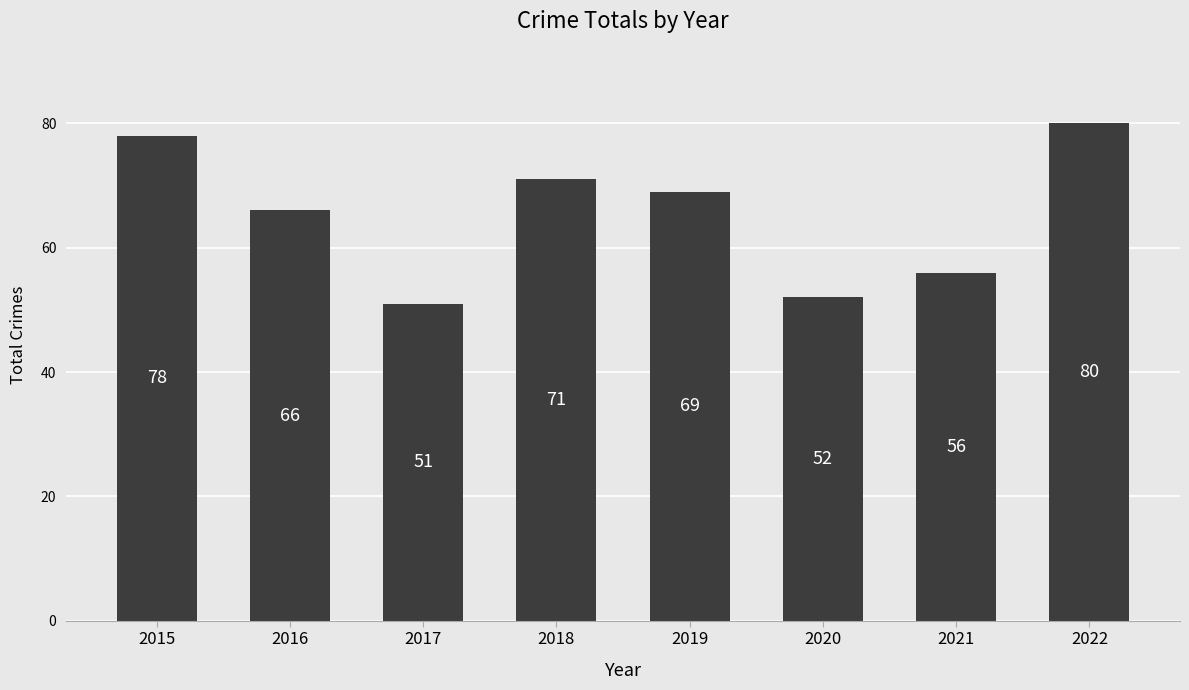

List the labels in order of value, smallest first.

2017, 2020, 2021, 2016, 2019, 2018, 2015, 2022